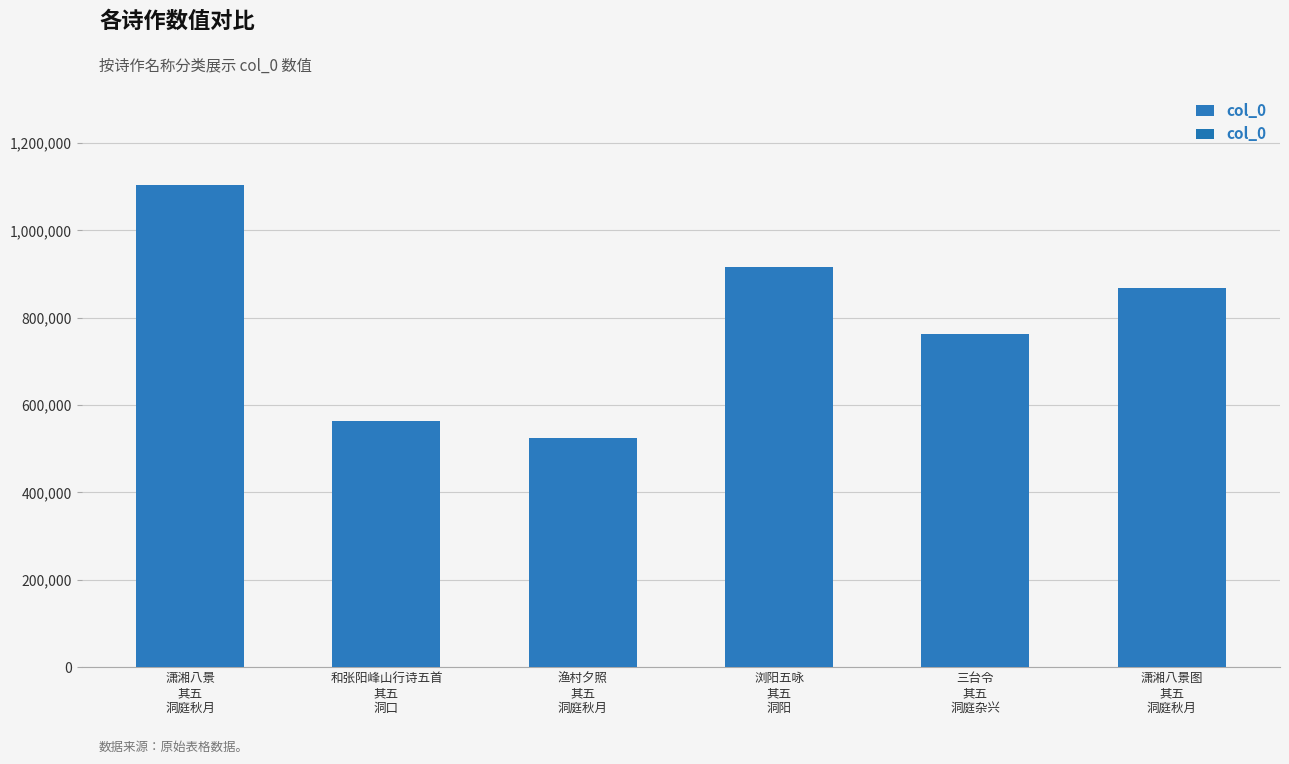

How many values are below 868458?

3